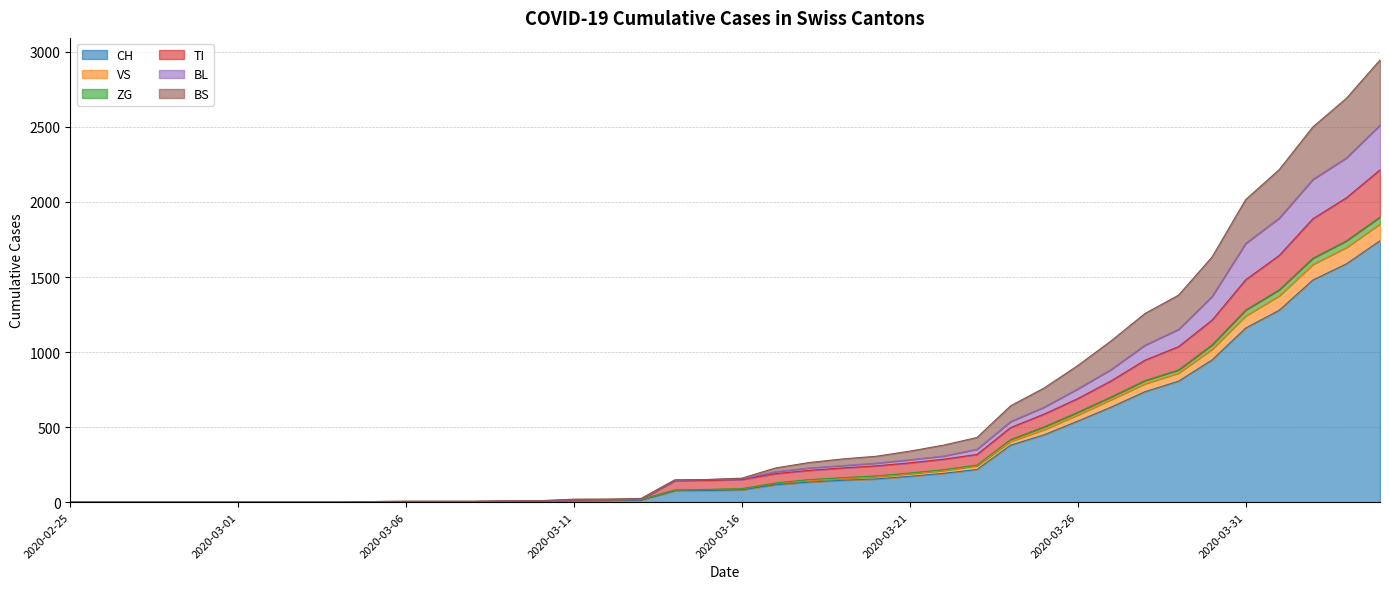

At how many categories does at least one series exceed 2005?

5